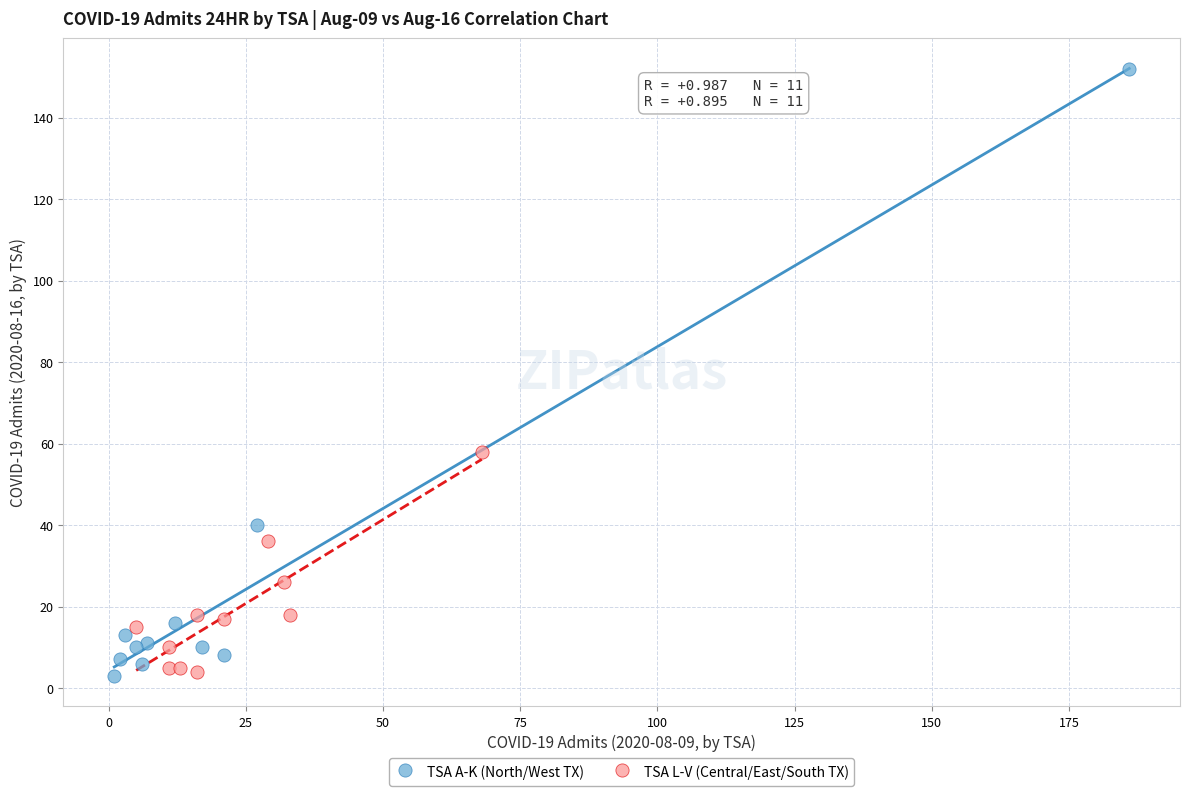

Which series has the widest spread of Y values?

TSA A-K (North/West TX)